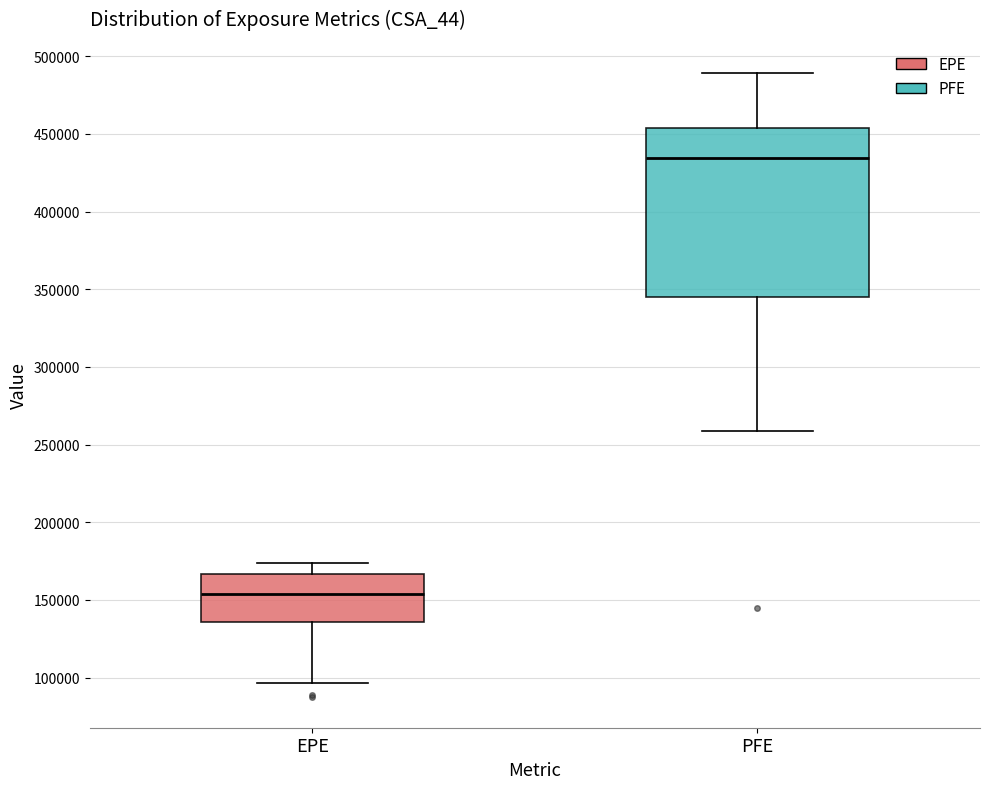

Reading left to right, transcribe this box plot: for each box, give where its median line is, the range the box spans, and where its two whiskers end, as read against the y-axis. The values are not printed on the chart, so give them approximately, as read against the axis.

EPE: median 155000, box 135000 to 165000, whiskers 95000 to 175000
PFE: median 435000, box 345000 to 455000, whiskers 260000 to 490000